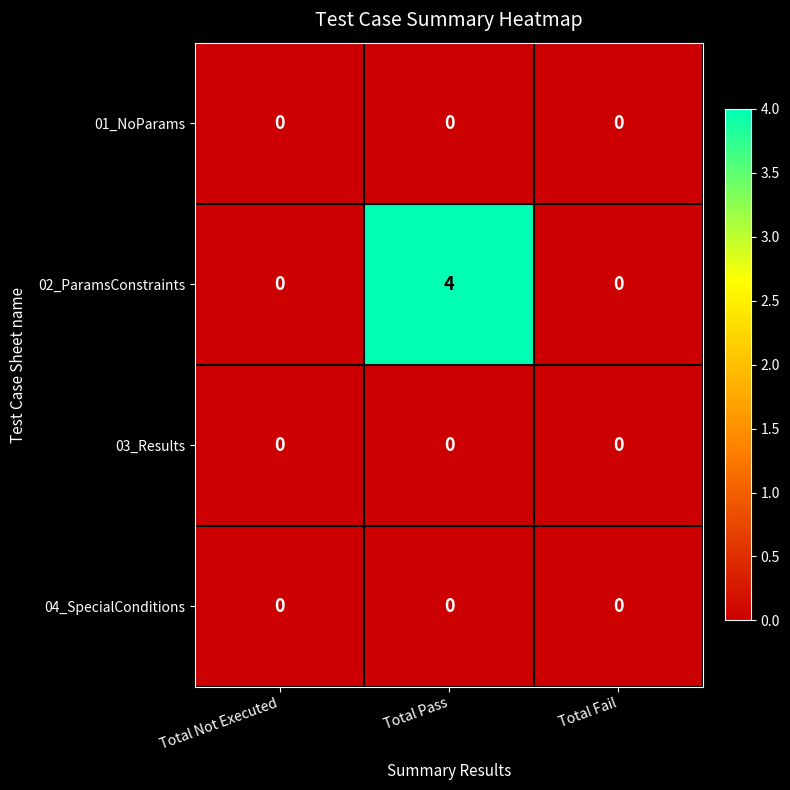

What is the spread (max minus min) of values at Total Pass?

4